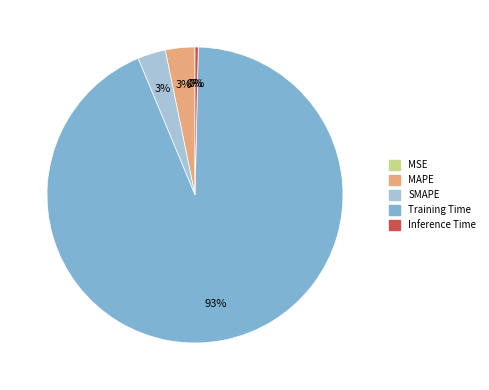

Between Inference Time and Training Time, which is larger?

Training Time